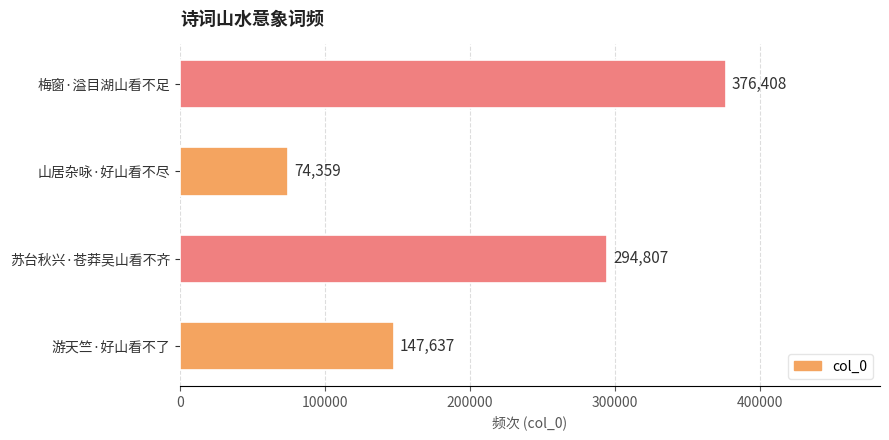

Rank the categories by value from highest to lowest.

梅窗·溢目湖山看不足, 苏台秋兴·苍莽吴山看不齐, 游天竺·好山看不了, 山居杂咏·好山看不尽